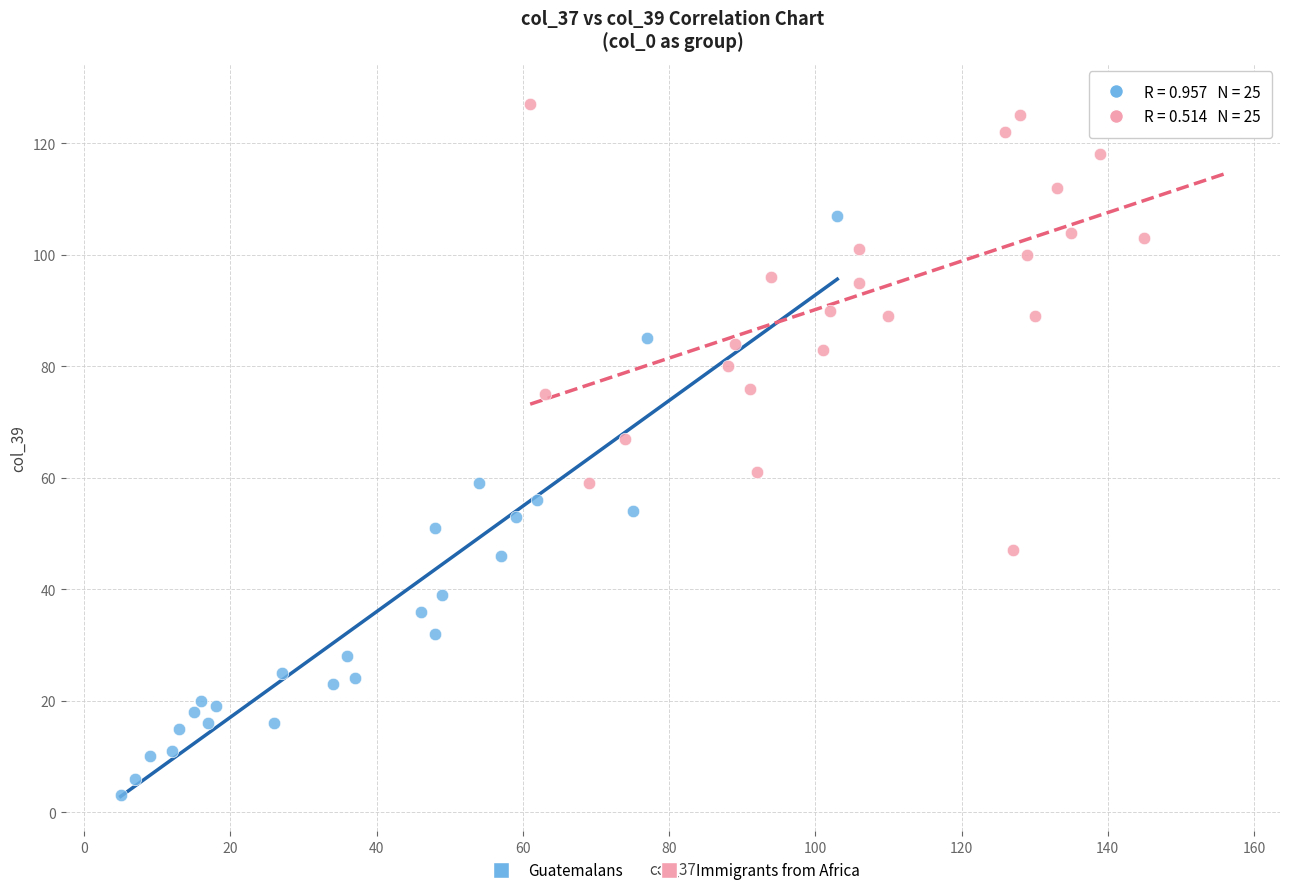

Which series has the widest spread of Y values?

Guatemalans